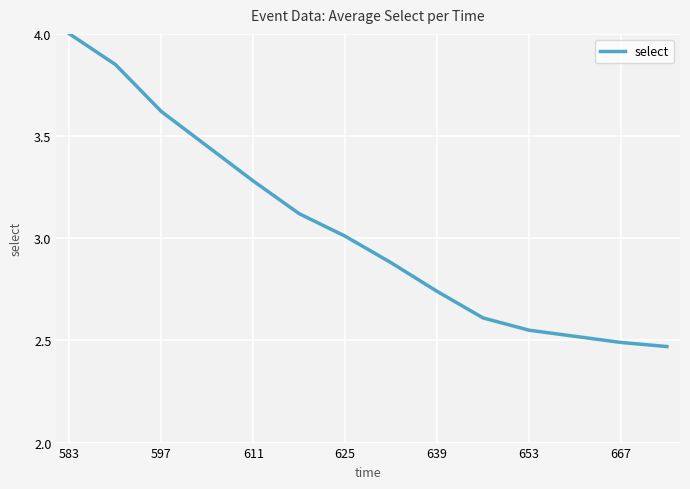

What is the maximum value shown in the chart?

4.0